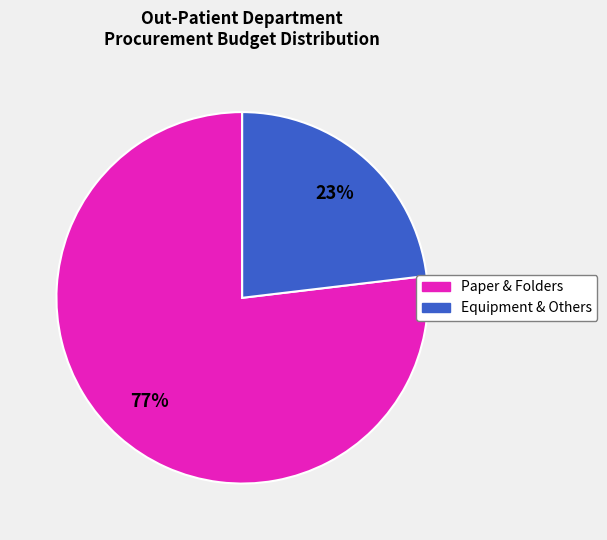

How many segments does this pie chart have?

2